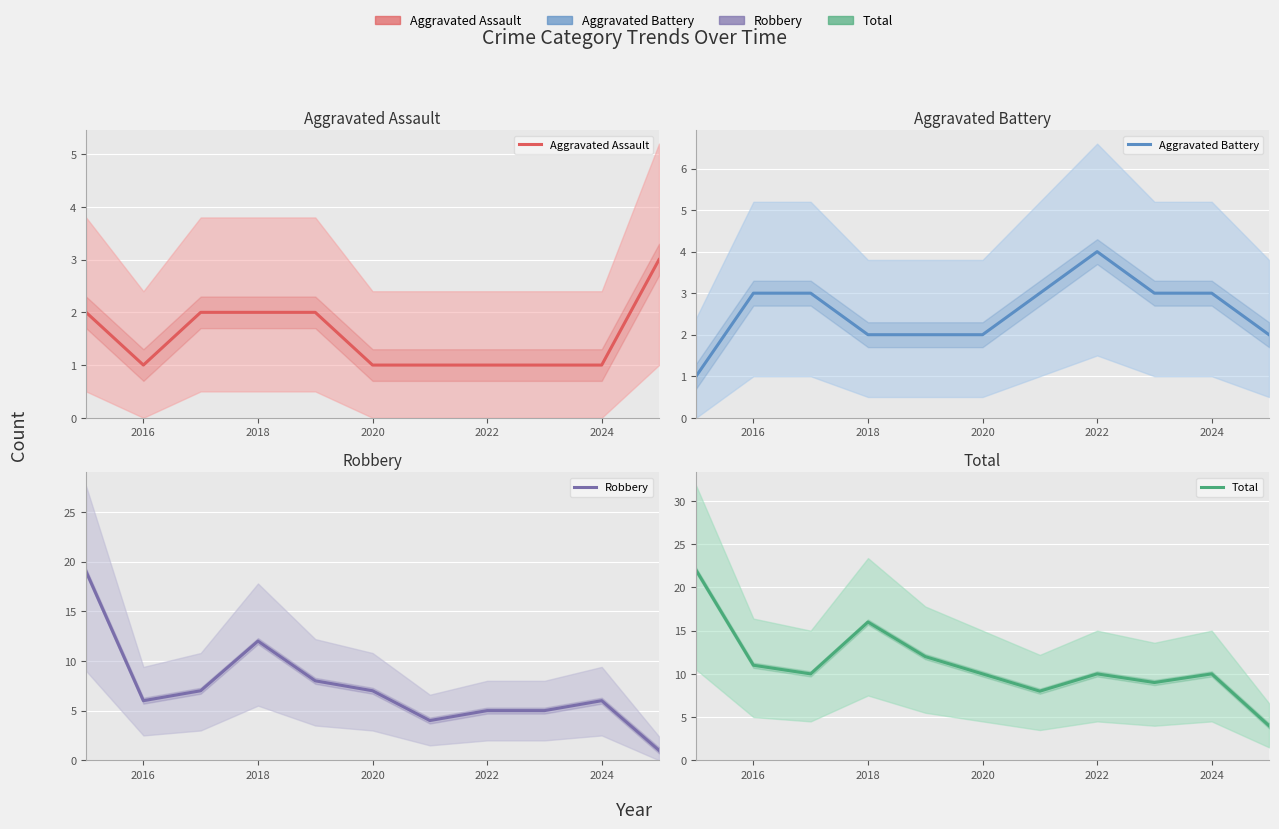

The value of Aggravated Battery at 2022 is 4. True or false?

True